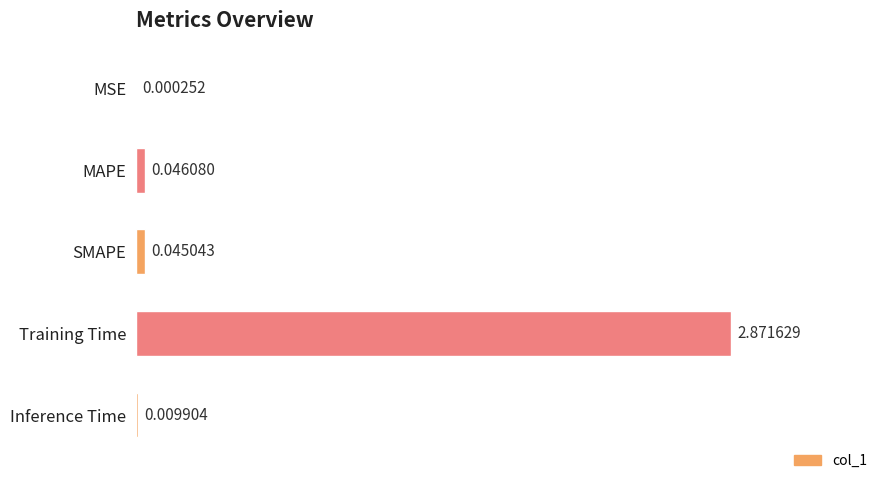

What is the sum of all values?

3.0